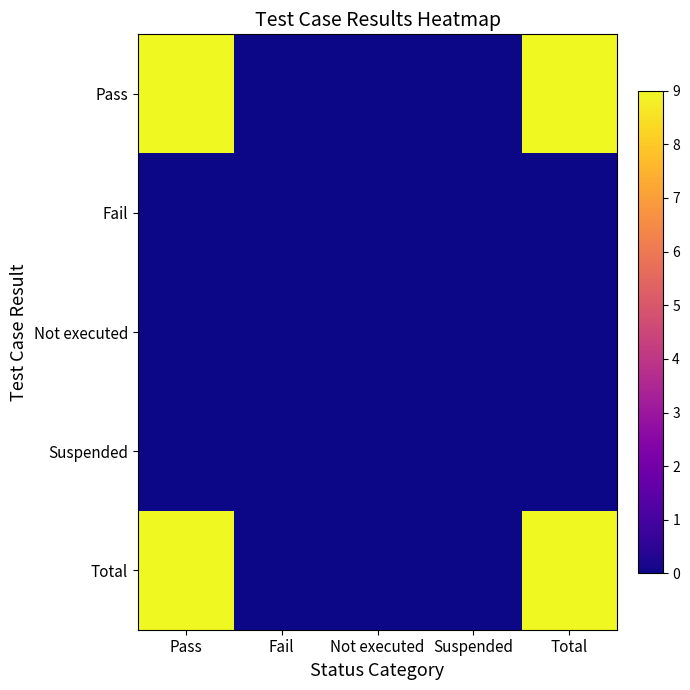

Between Total and Not executed, which is larger?

Total